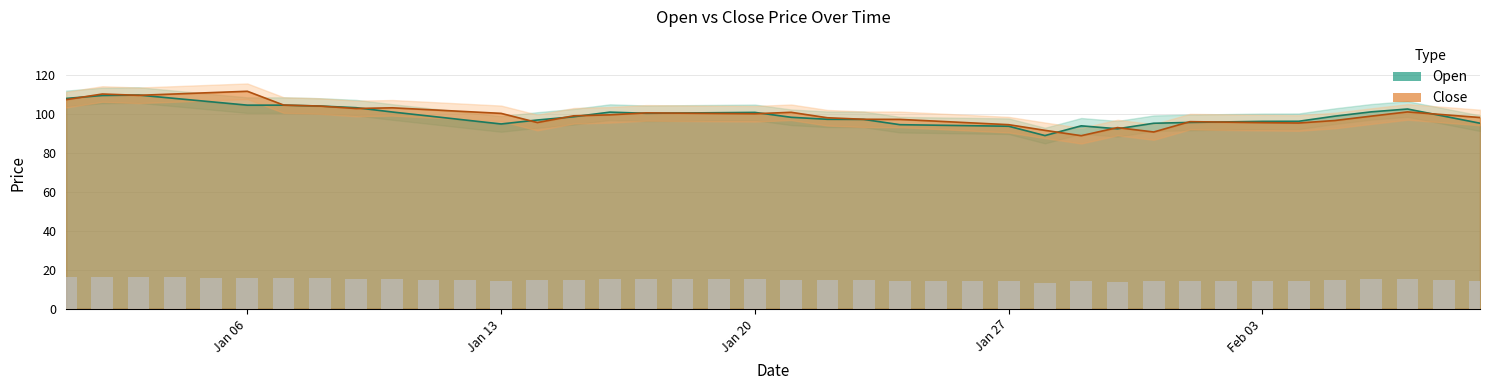

Rank the series at 2025-01-10 from highest to lowest value.

Close, Open